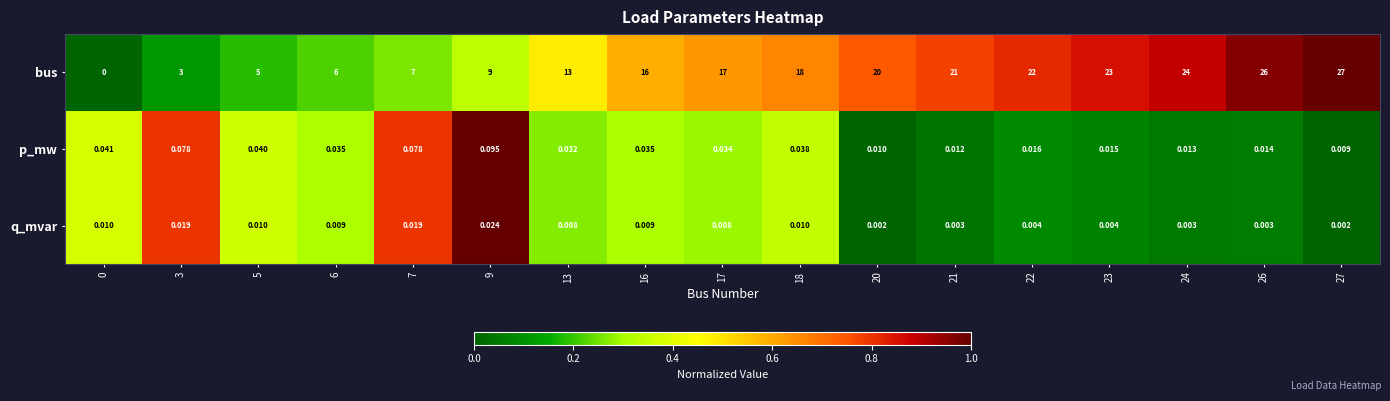

Rank the series by their maximum value, from lowest to highest.

q_mvar, p_mw, bus